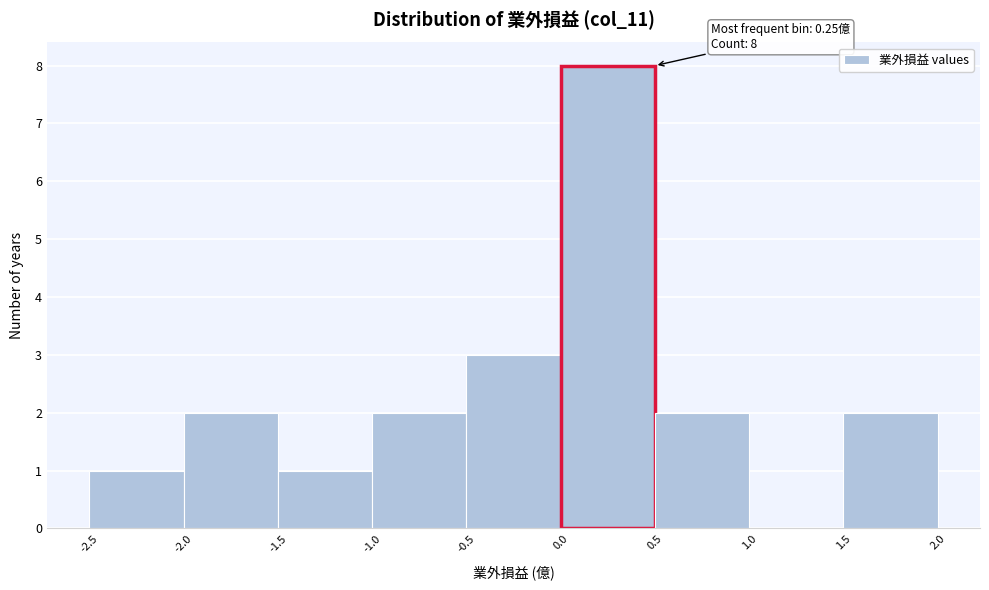

Over which range of the x-axis is the bar tallest?

0.0 to 0.5